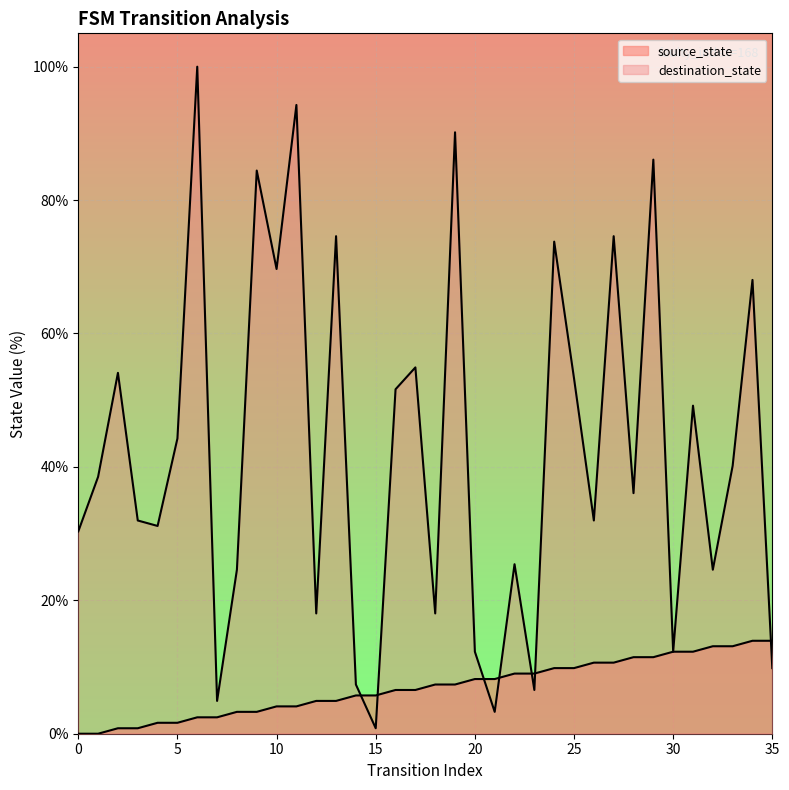

List the labels in order of source_state value, largest first.

34, 35, 32, 33, 30, 31, 28, 29, 26, 27, 24, 25, 22, 23, 20, 21, 18, 19, 16, 17, 14, 15, 12, 13, 10, 11, 8, 9, 6, 7, 4, 5, 2, 3, 0, 1